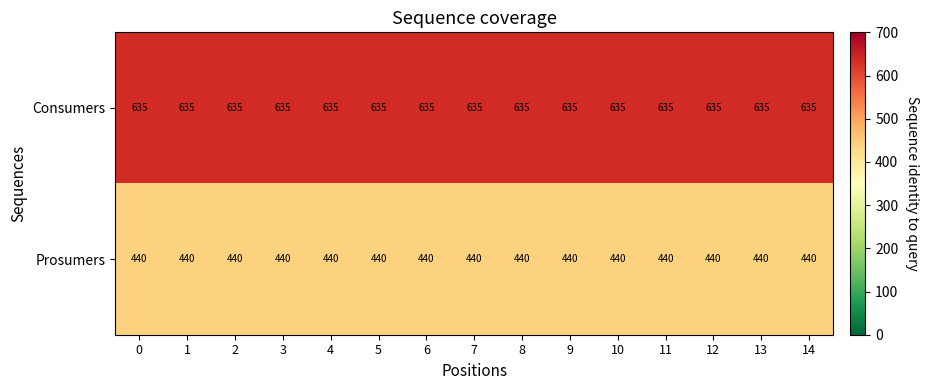

What is the sum of all Consumers values?

9525